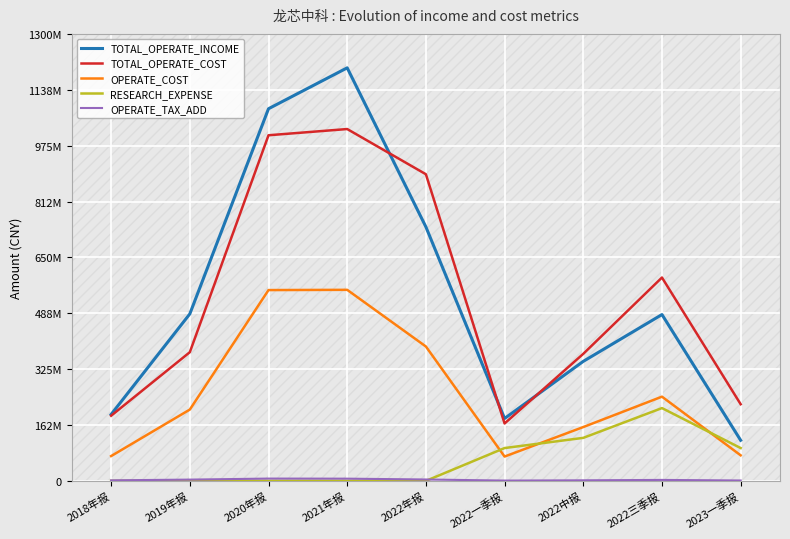

Does the chart display data point markers on the line(s)?

No